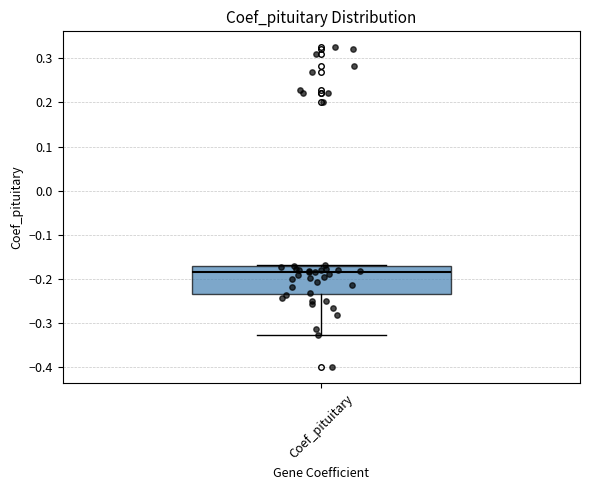

Transcribe this box plot: give where the median line is, the range the box spans, and where the two whiskers end, as read against the y-axis. The values are not printed on the chart, so give them approximately, as read against the axis.

median -0.18, box -0.23 to -0.17, whiskers -0.33 to -0.17